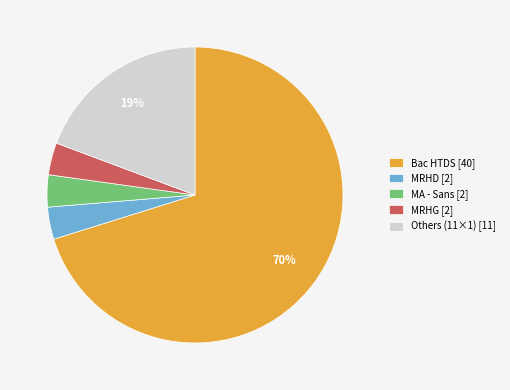

Which slice is the largest?

Bac HTDS [40]